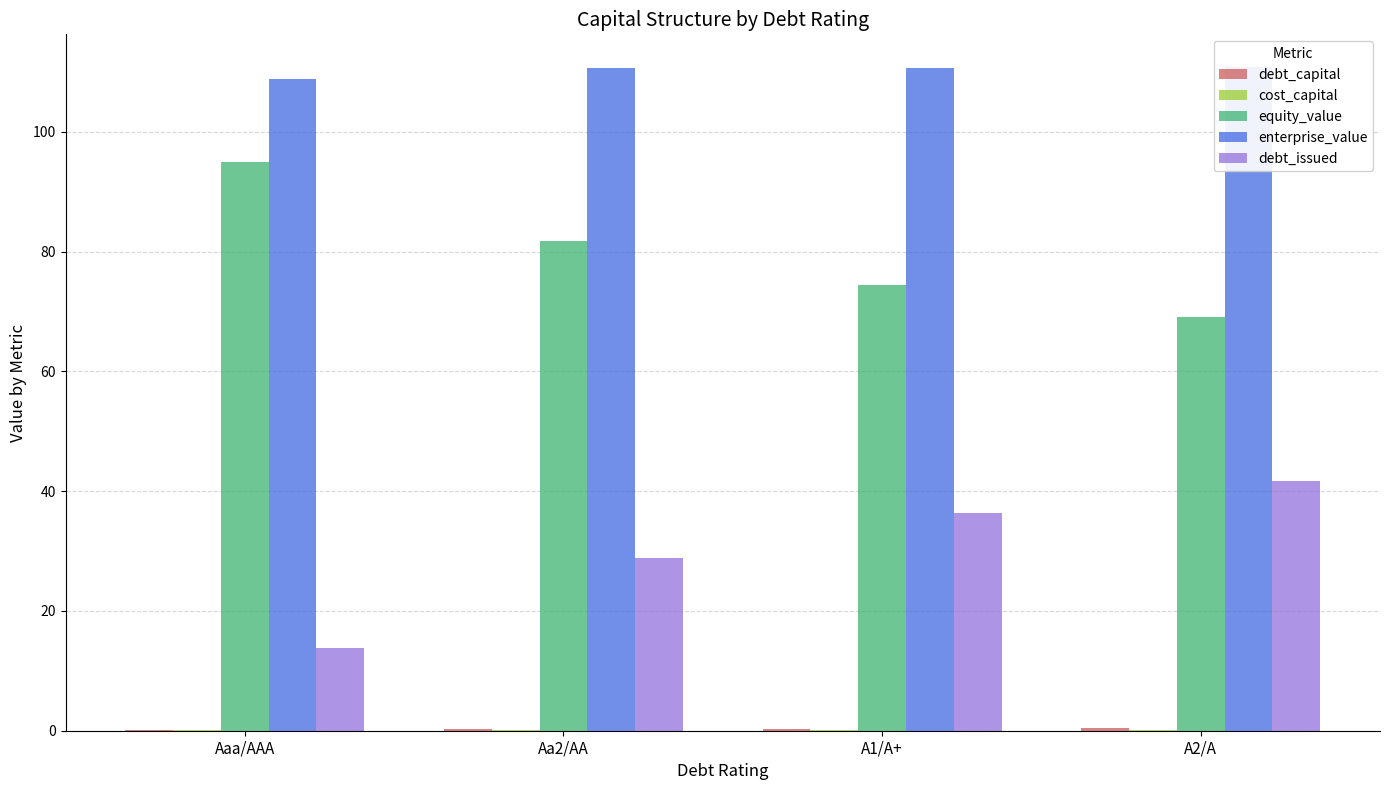

How many groups of bars are there?

4